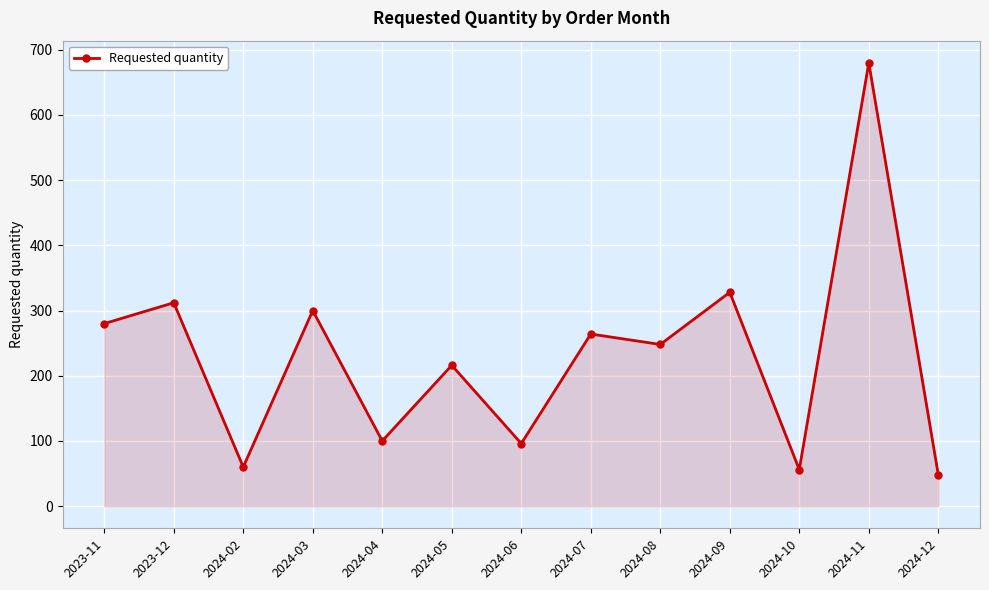

The chart shows a value of 17 at 2024-02. True or false?

False